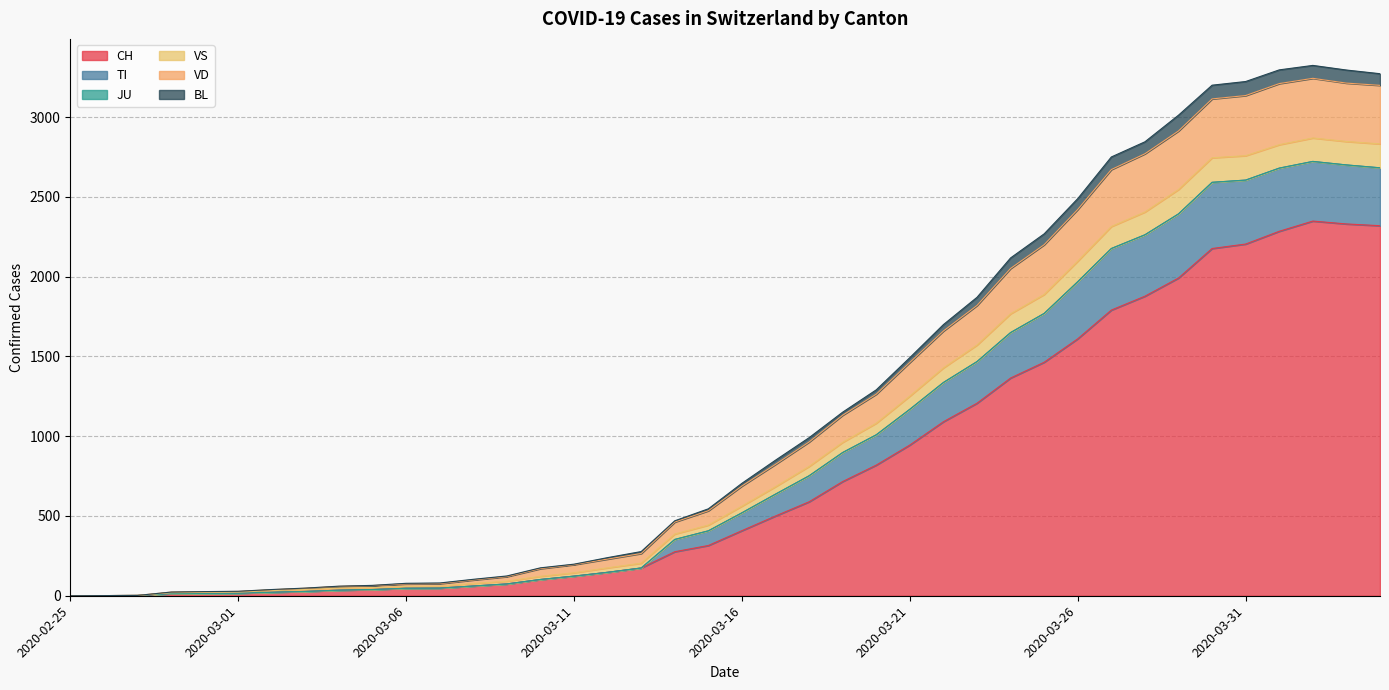

Which has a higher value, 2020-03-07 or 2020-03-22?

2020-03-22